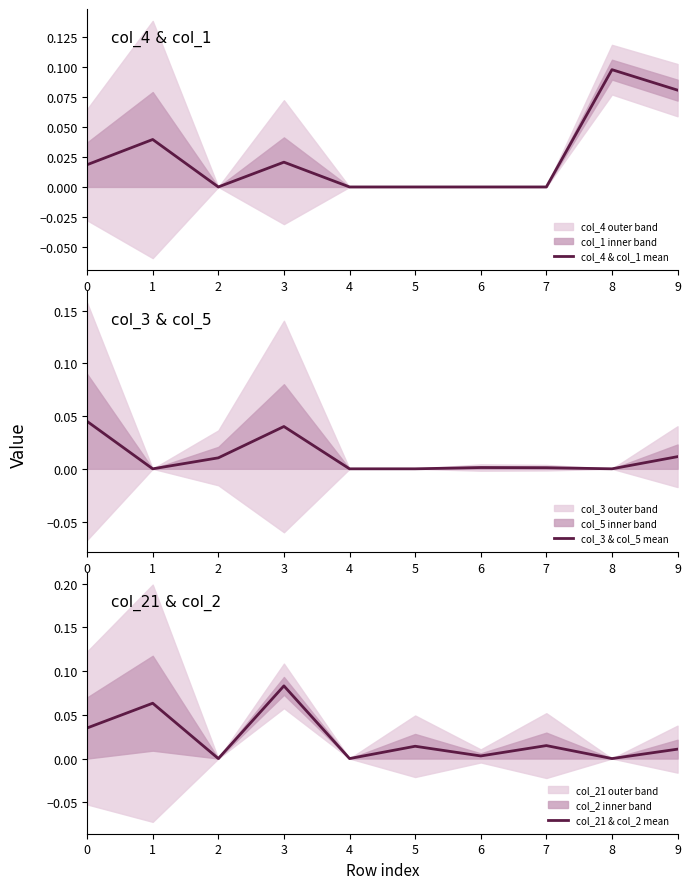

What is the value of the col_21 & col_2 mean point at the 2nd from the left?

0.1